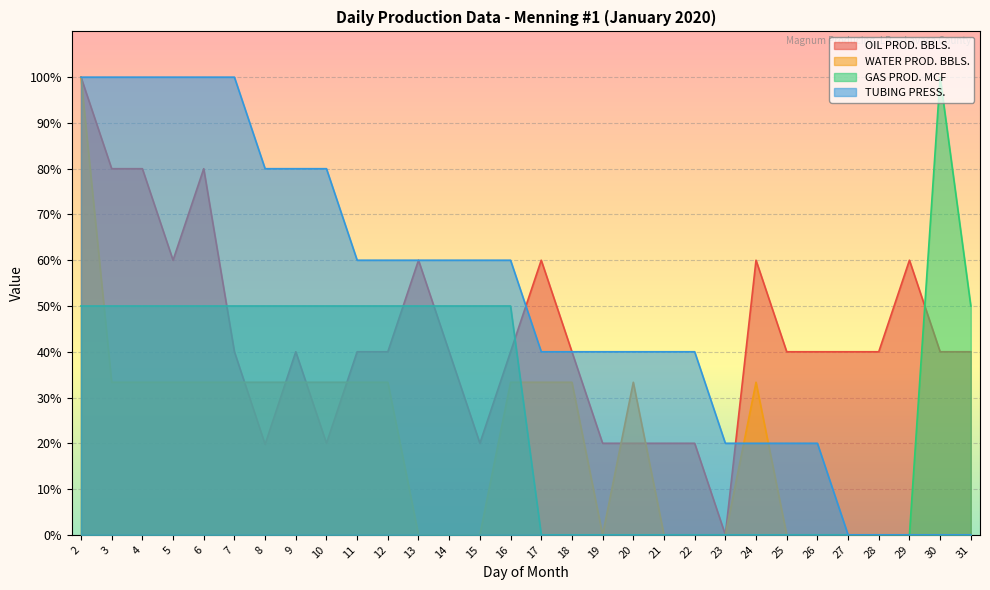

At which label is OIL PROD. BBLS. closest to 50?

5